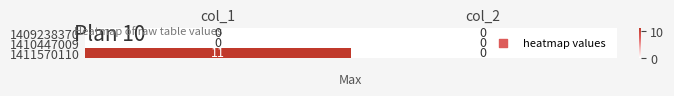

True or false: 1411570110 has a value of 11 at col_1.

True